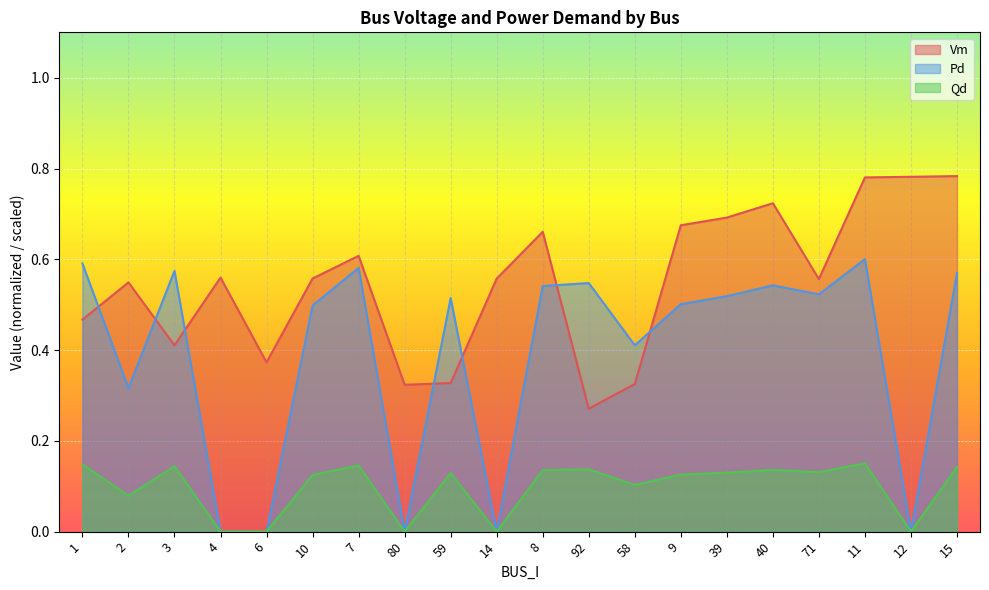

How many lines are shown in the chart?

3